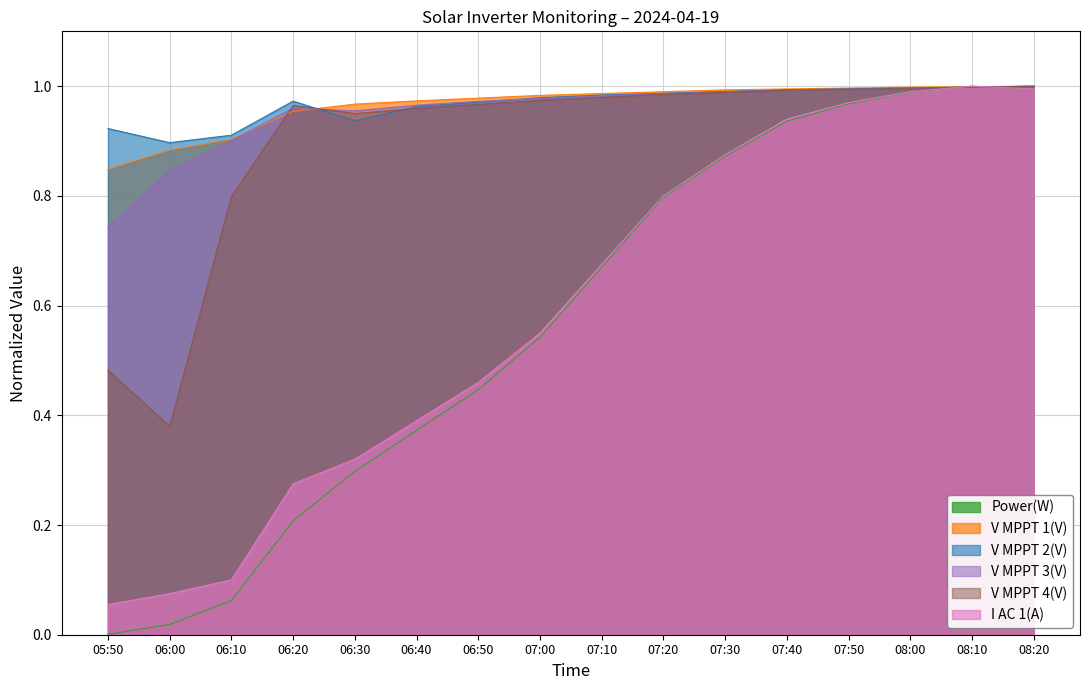

Reading left to right, extract all data points from this chart.

Power(W): 0.0	0.0	0.1	0.2	0.3	0.4	0.4	0.5	0.7	0.8	0.9	0.9	1.0	1.0	1.0	1.0
V MPPT 1(V): 0.8	0.9	0.9	1.0	1.0	1.0	1.0	1.0	1.0	1.0	1.0	1.0	1.0	1.0	1.0	1.0
V MPPT 2(V): 0.9	0.9	0.9	1.0	0.9	1.0	1.0	1.0	1.0	1.0	1.0	1.0	1.0	1.0	1.0	1.0
V MPPT 3(V): 0.7	0.8	0.9	1.0	1.0	1.0	1.0	1.0	1.0	1.0	1.0	1.0	1.0	1.0	1.0	1.0
V MPPT 4(V): 0.5	0.4	0.8	1.0	1.0	1.0	1.0	1.0	1.0	1.0	1.0	1.0	1.0	1.0	1.0	1.0
I AC 1(A): 0.1	0.1	0.1	0.3	0.3	0.4	0.5	0.6	0.7	0.8	0.9	0.9	1.0	1.0	1.0	1.0